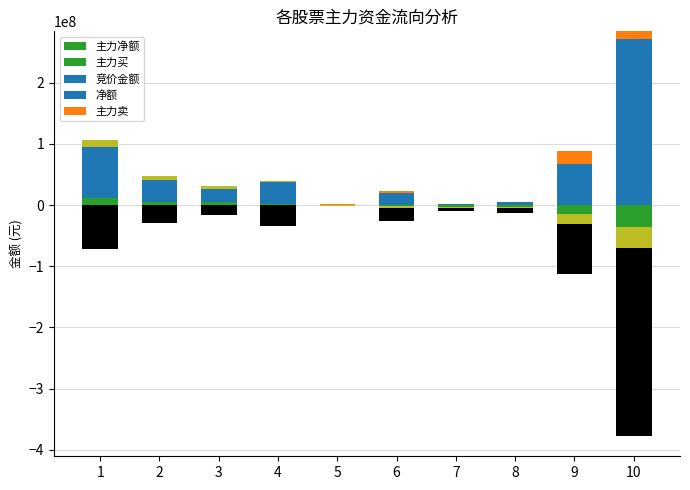

What is the highest value of the 主力净额 series?

11695989